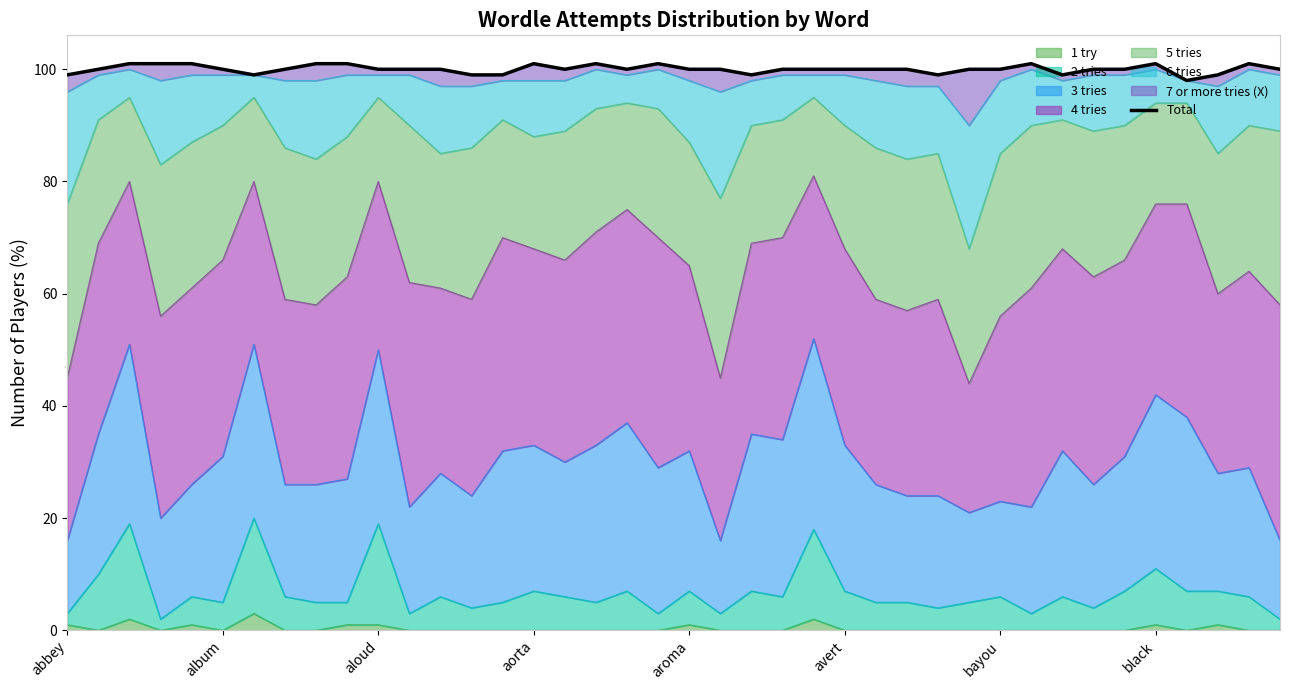

Does the chart display data point markers on the line(s)?

No